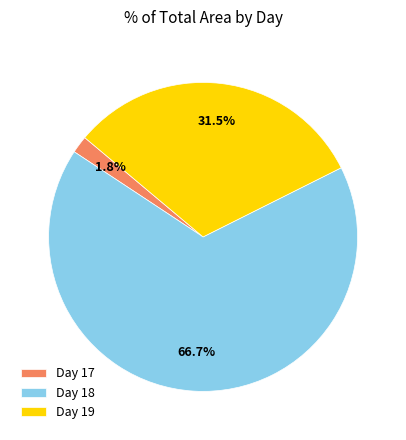

Which has a higher value, Day 19 or Day 18?

Day 18